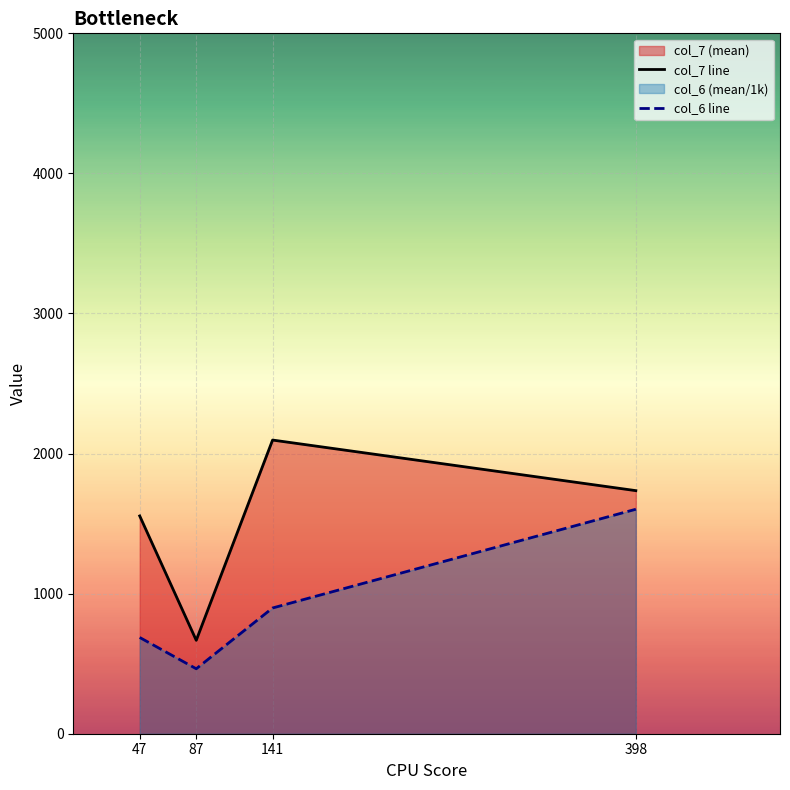

True or false: col_7 line and col_6 line intersect in this chart.

False